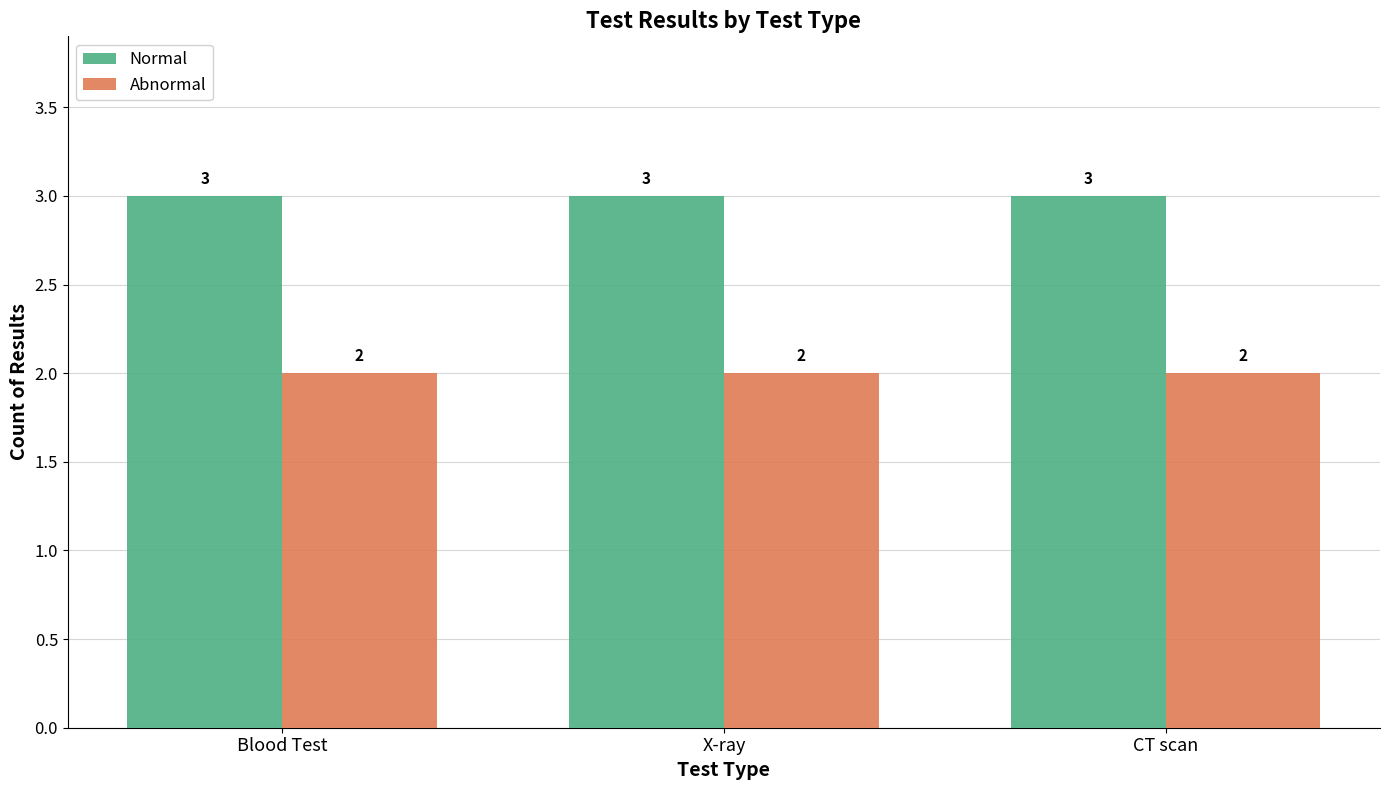

The value of Abnormal at Blood Test is 2. True or false?

True